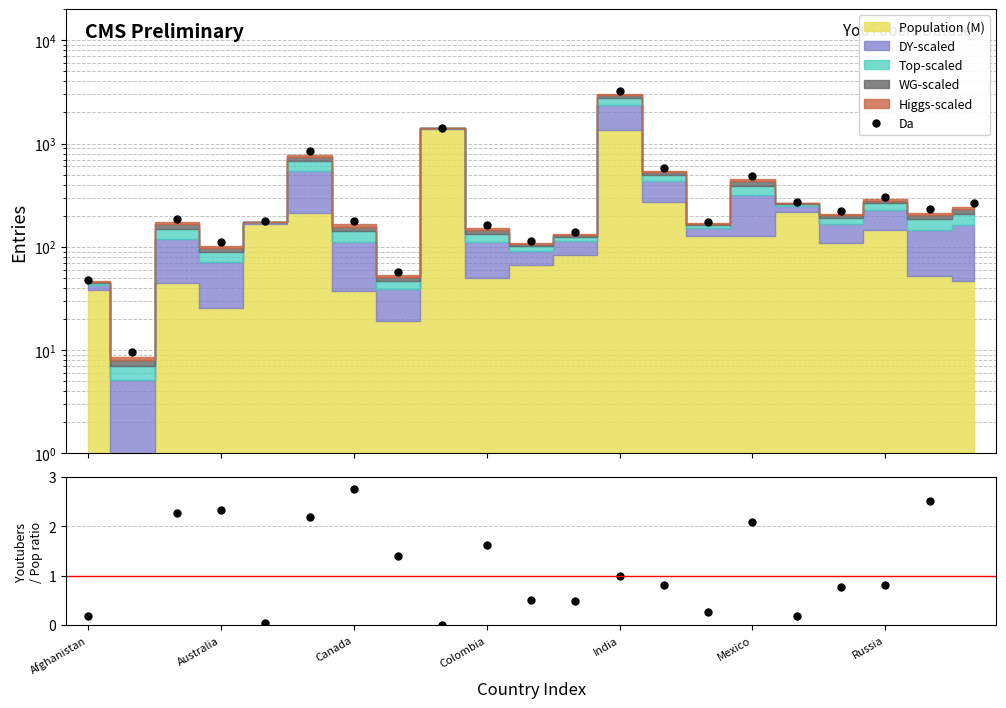

True or false: Da has more than 0 points higher than both neighbors.

True